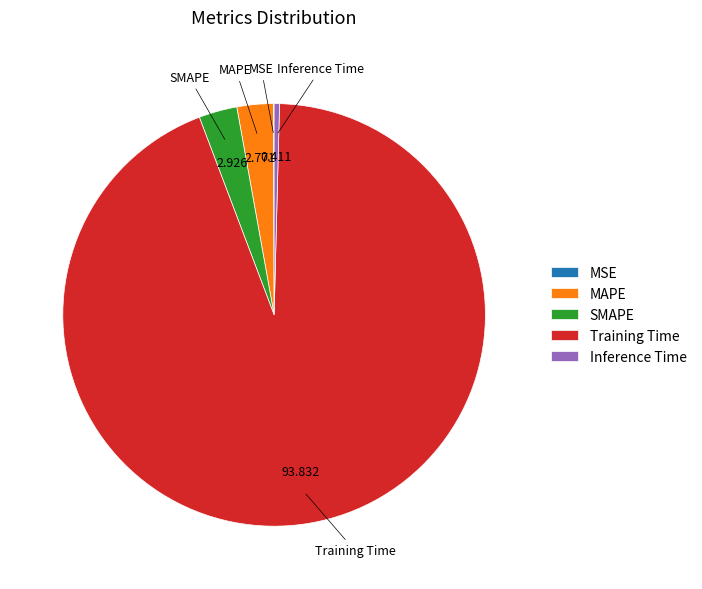

Do SMAPE and Inference Time together represent more than half of the pie?

No